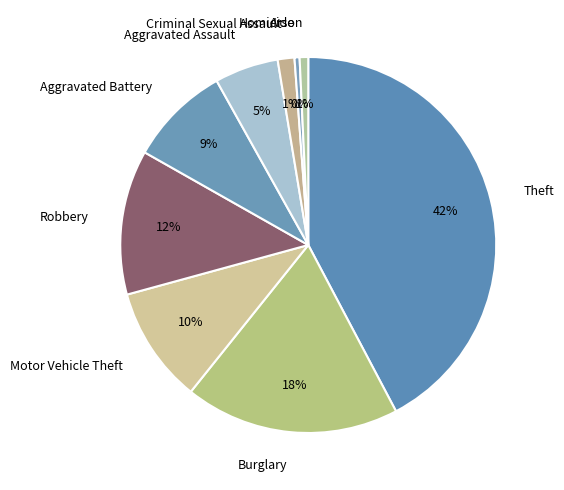

To the nearest percent, what percentage of the pie is Motor Vehicle Theft?

10%